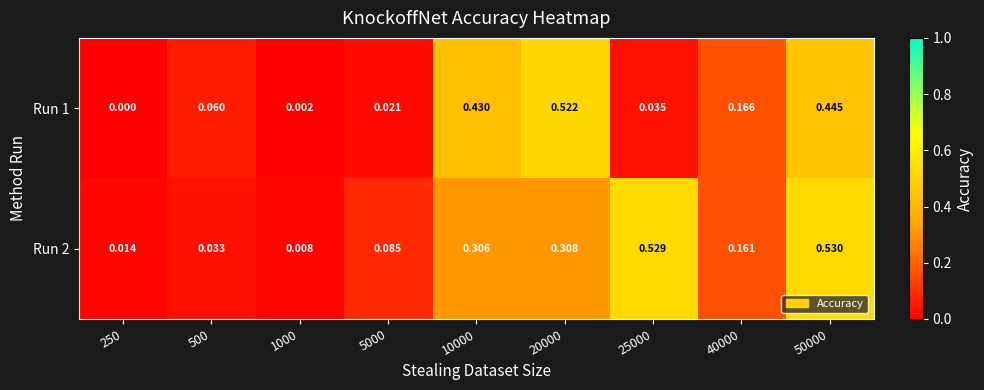

Is the value of Run 1 at 40000 greater than the value of Run 2 at 250?

Yes